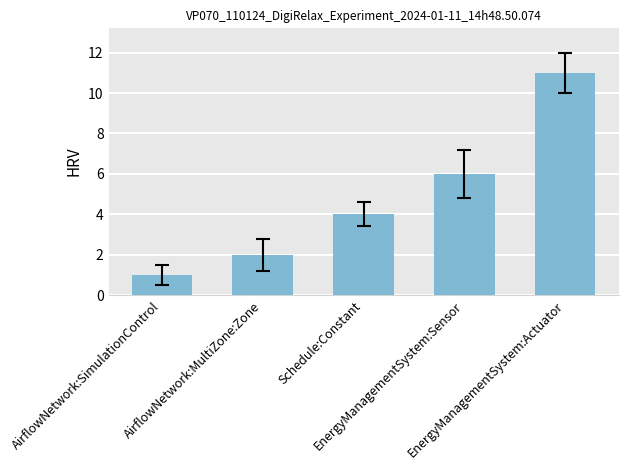

Does the chart contain any negative values?

No